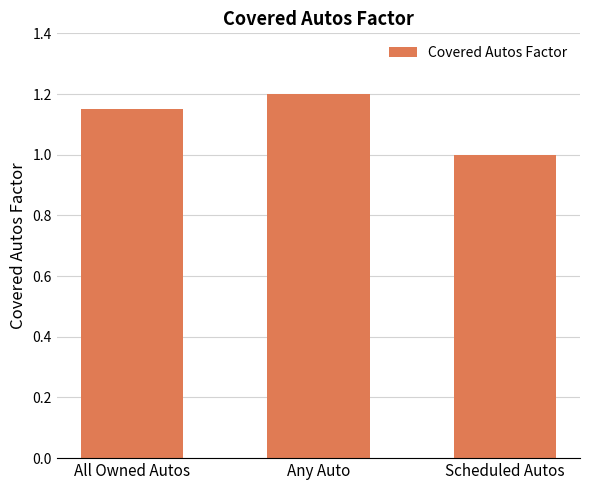

What is the change in value from Any Auto to Scheduled Autos?

-0.2